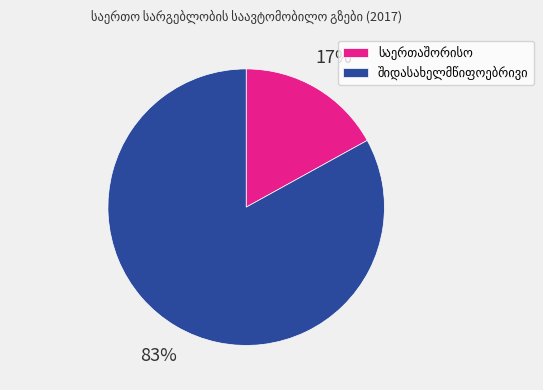

To the nearest percent, what is the difference between the largest and smallest slice percentages?

66%